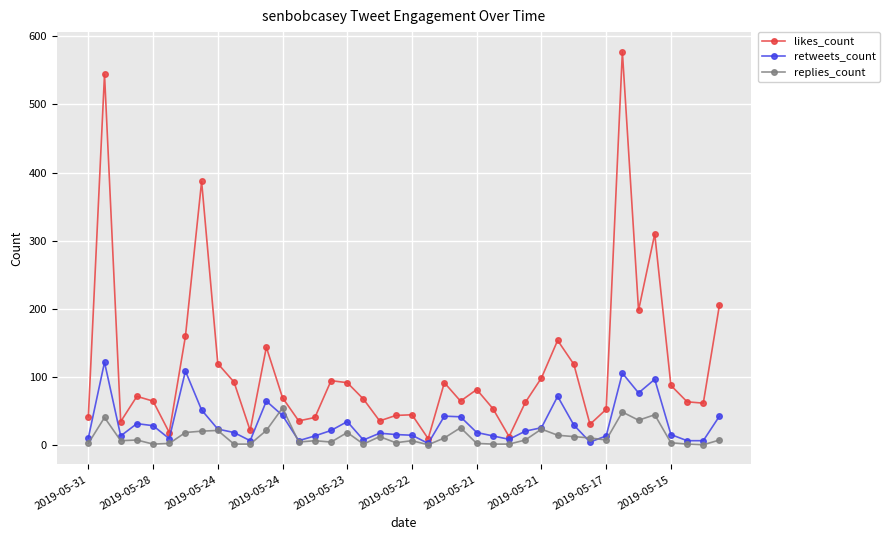

What is the maximum value shown in the chart?

577